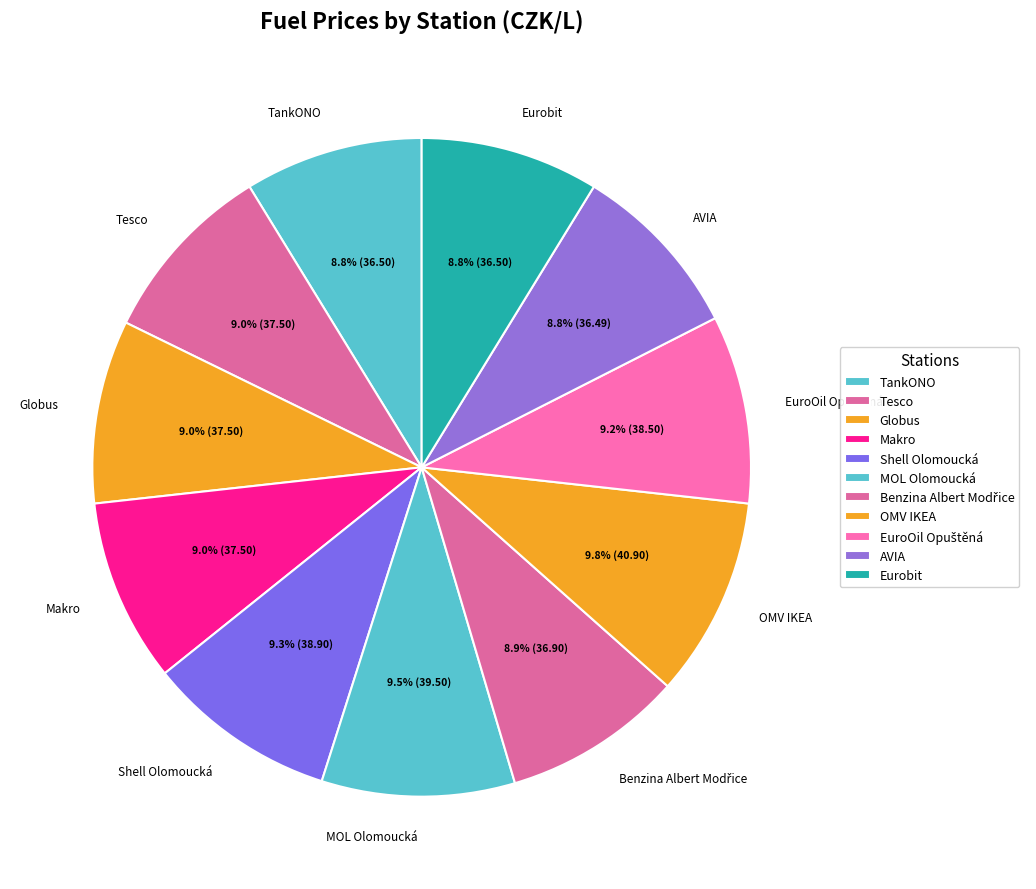

The Tesco slice represents 23% of the pie. True or false?

False